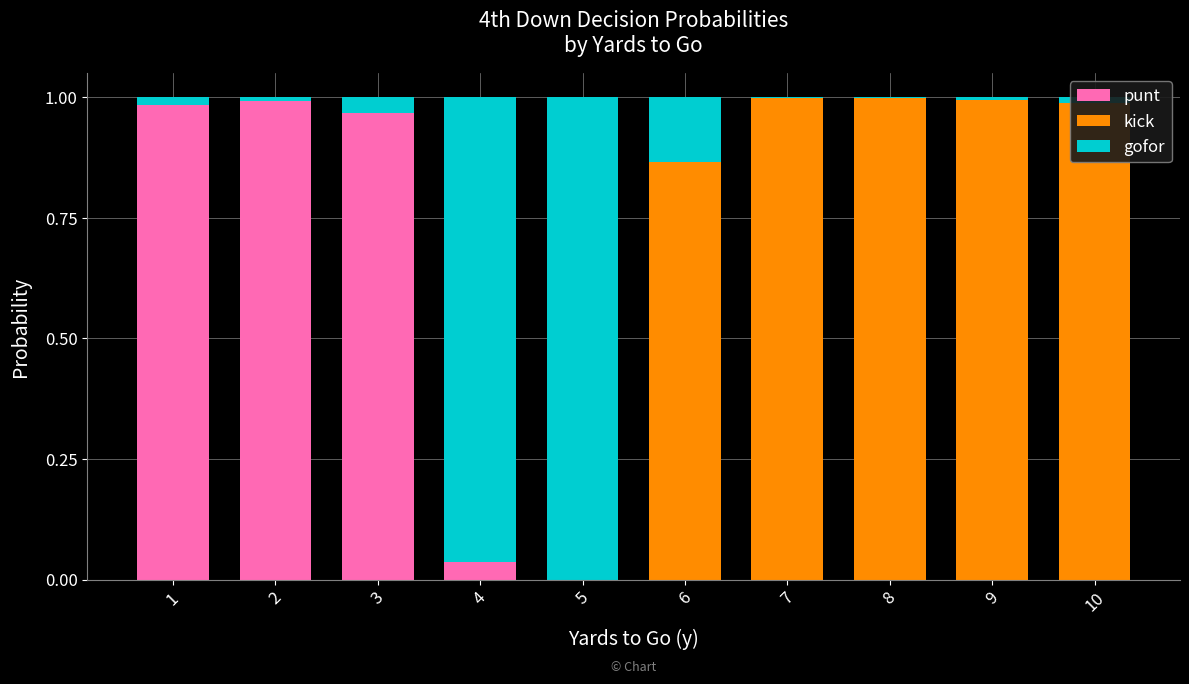

How many data points does each series have?

10